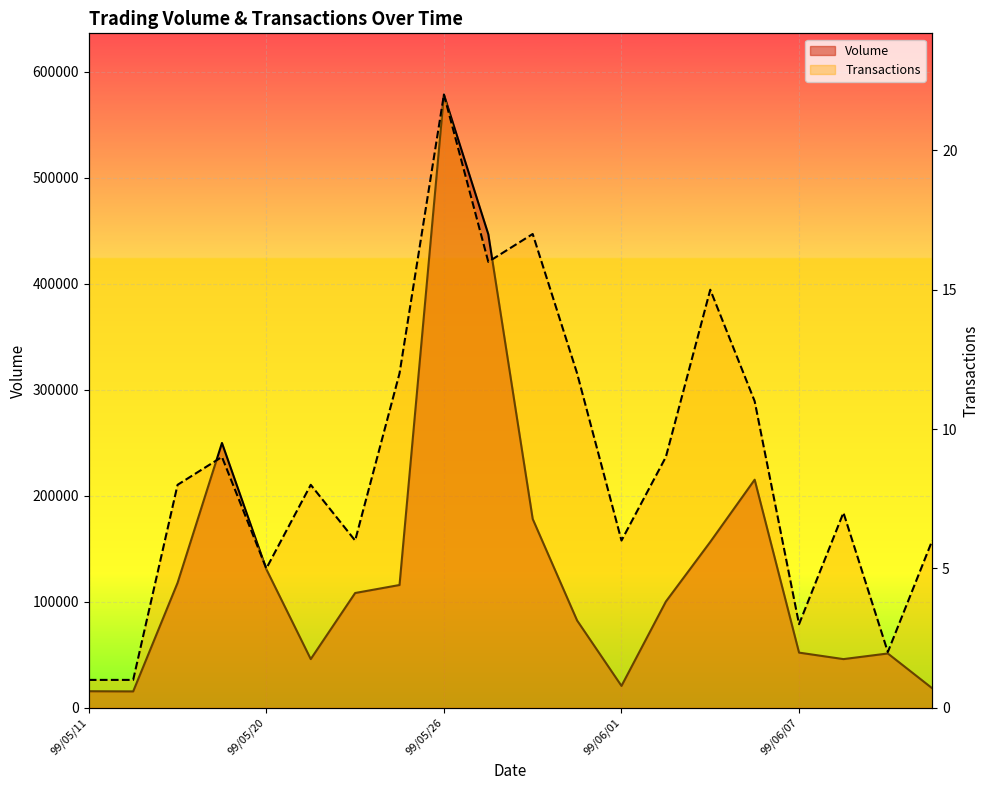

Which has a higher value, 8 or 18?

8